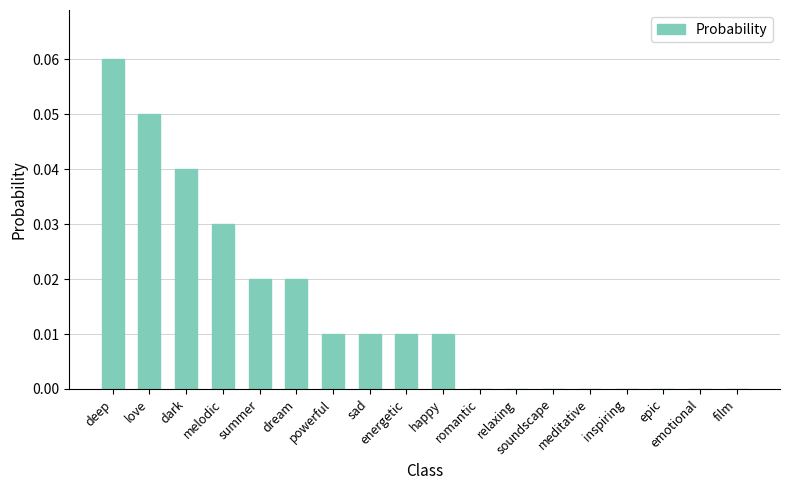

What is the sum of all values?

0.3